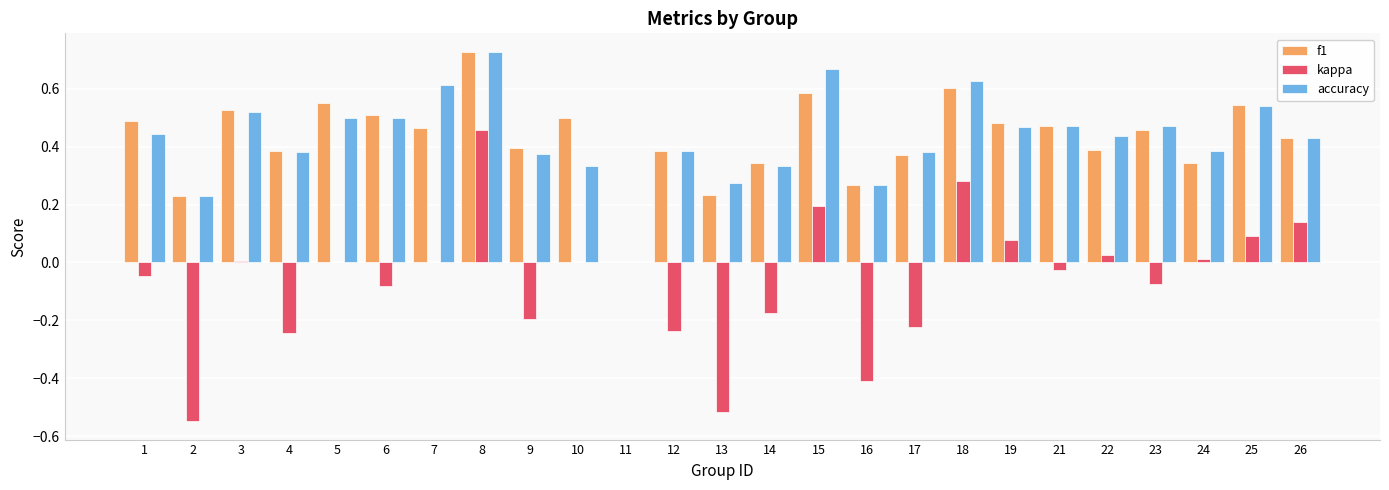

At which category is the sum across all series the highest?

8